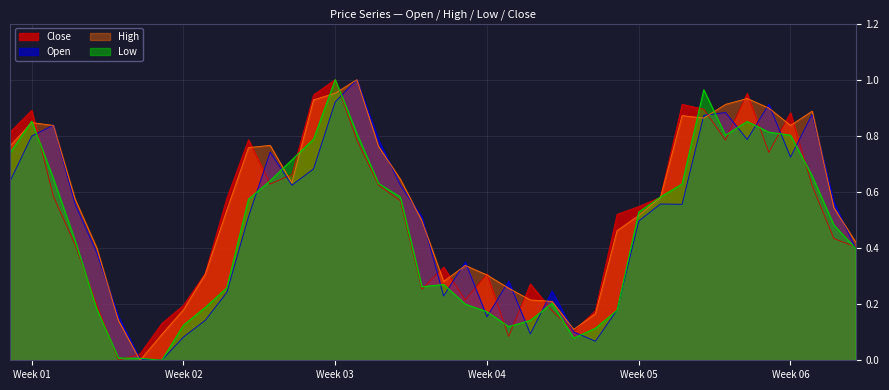

How many series are shown in this chart?

4